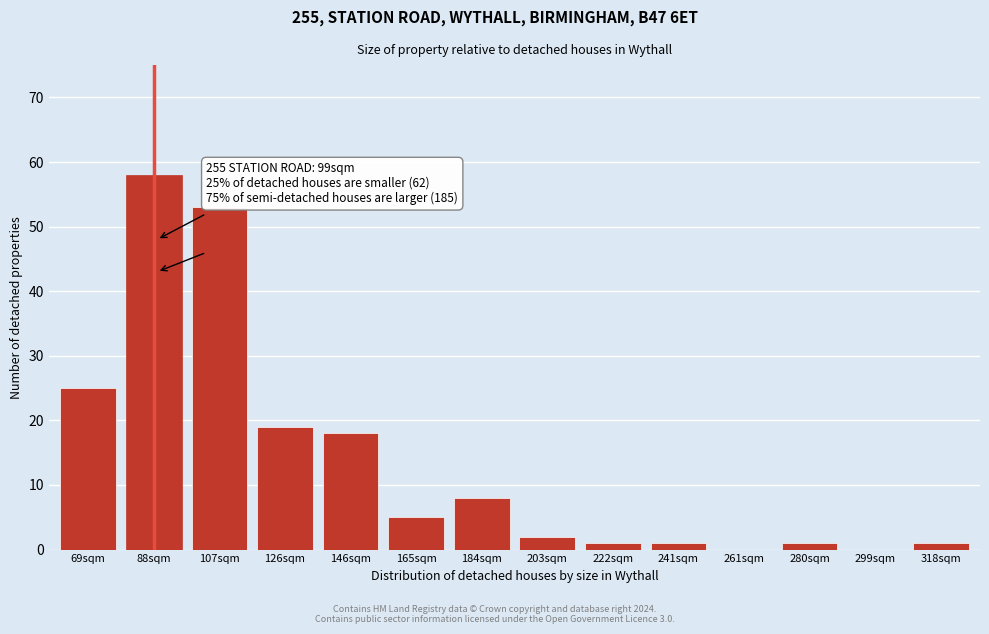

Reading left to right, extract all data points from this chart.

69sqm=25	88sqm=58	107sqm=53	126sqm=19	146sqm=18	165sqm=5	184sqm=8	203sqm=2	222sqm=1	241sqm=1	261sqm=0	280sqm=1	299sqm=0	318sqm=1